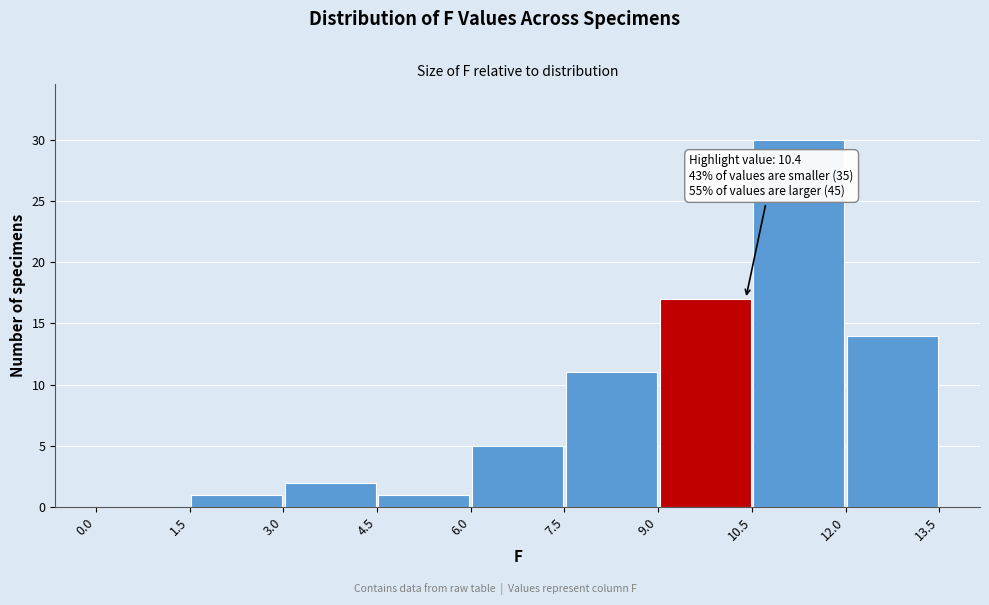

Over which range of the x-axis is the bar tallest?

10.5 to 12.0